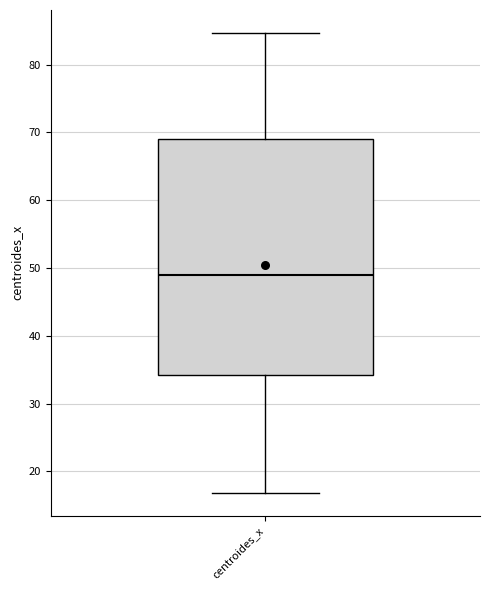

Transcribe this box plot: give where the median line is, the range the box spans, and where the two whiskers end, as read against the y-axis. The values are not printed on the chart, so give them approximately, as read against the axis.

median 49, box 34 to 69, whiskers 17 to 85